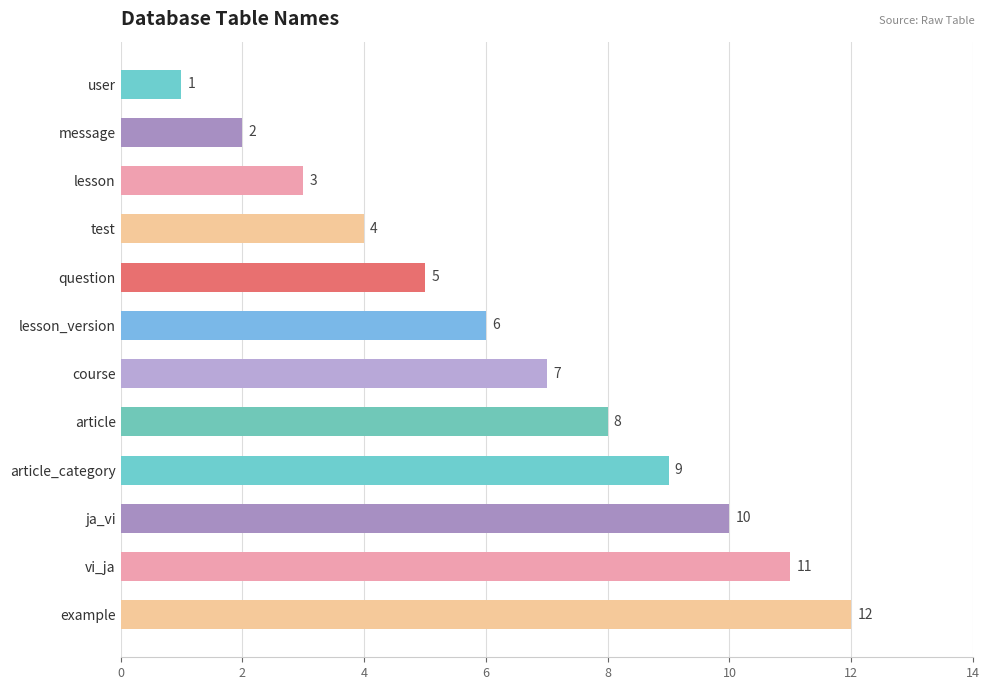

Rank the categories by value from highest to lowest.

example, vi_ja, ja_vi, article_category, article, course, lesson_version, question, test, lesson, message, user